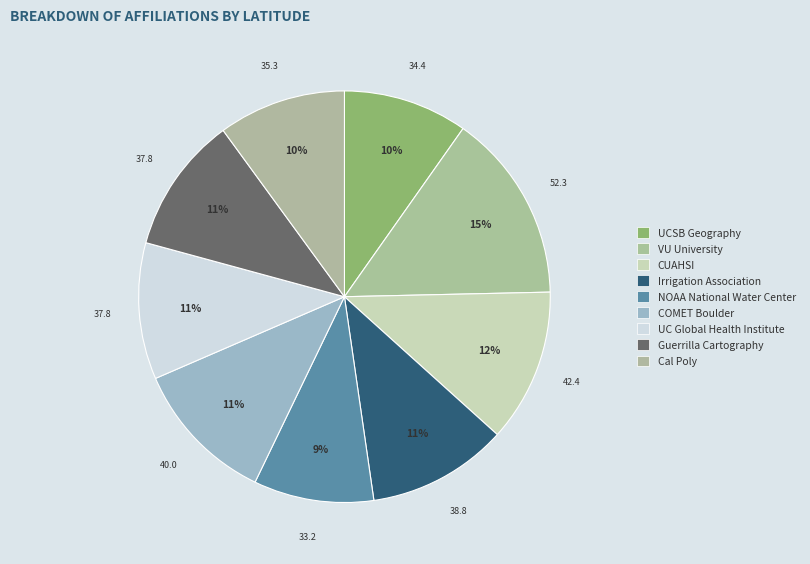

How many slices are in this pie chart?

9